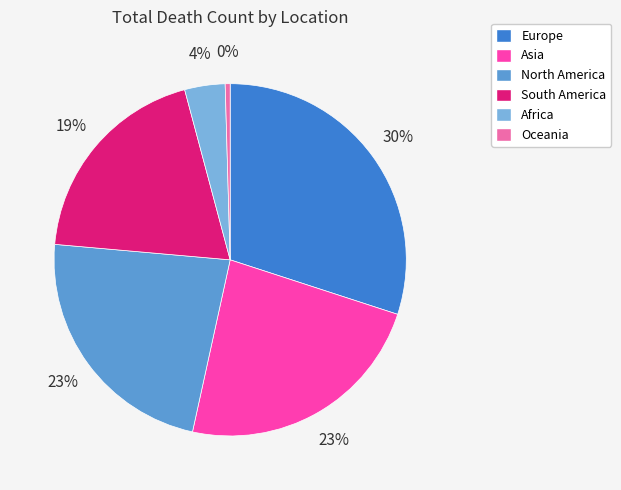

Does any single category account for the majority?

No